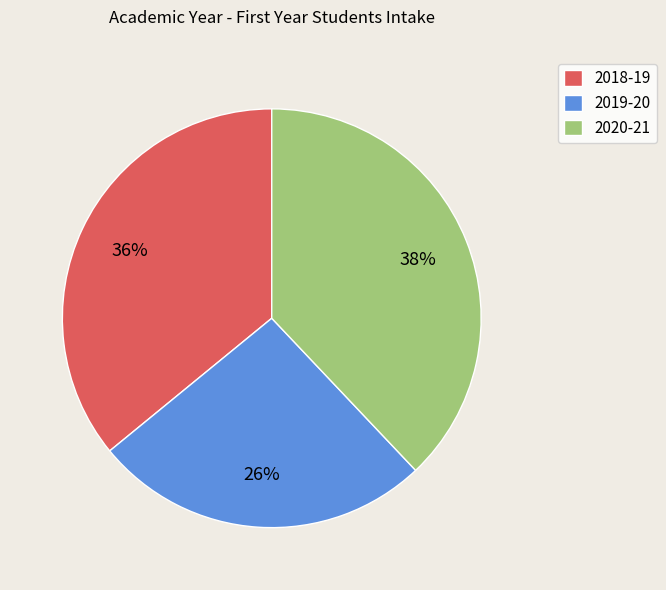

Between 2018-19 and 2019-20, which is larger?

2018-19